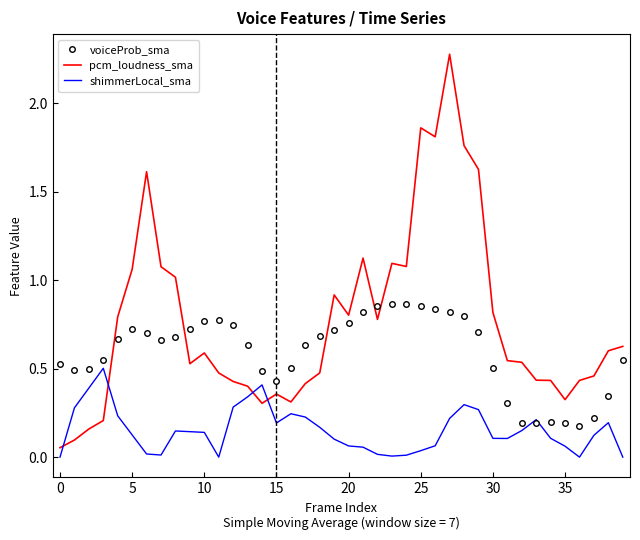

Rank the series by their maximum value, from lowest to highest.

shimmerLocal_sma, voiceProb_sma, pcm_loudness_sma